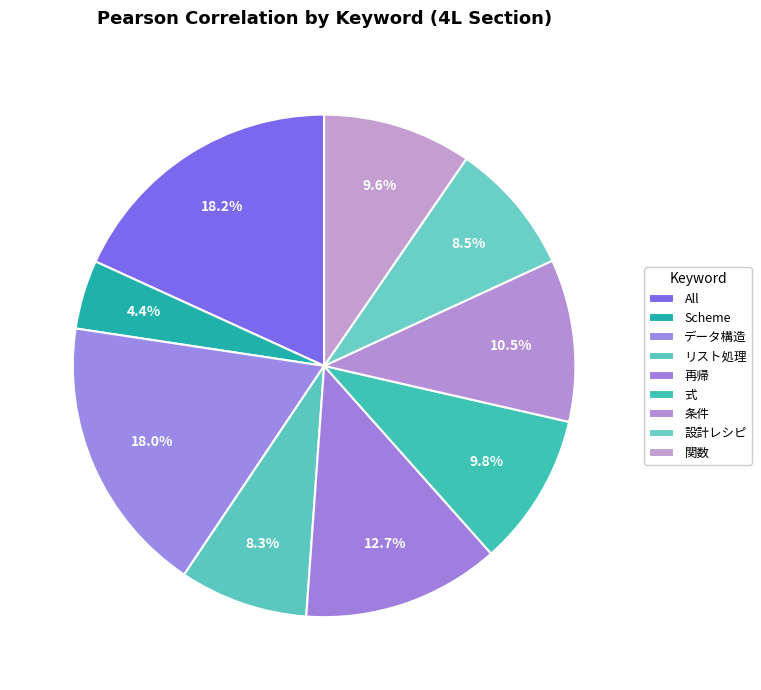

What percentage is the 条件 slice, to the nearest percent?

10%